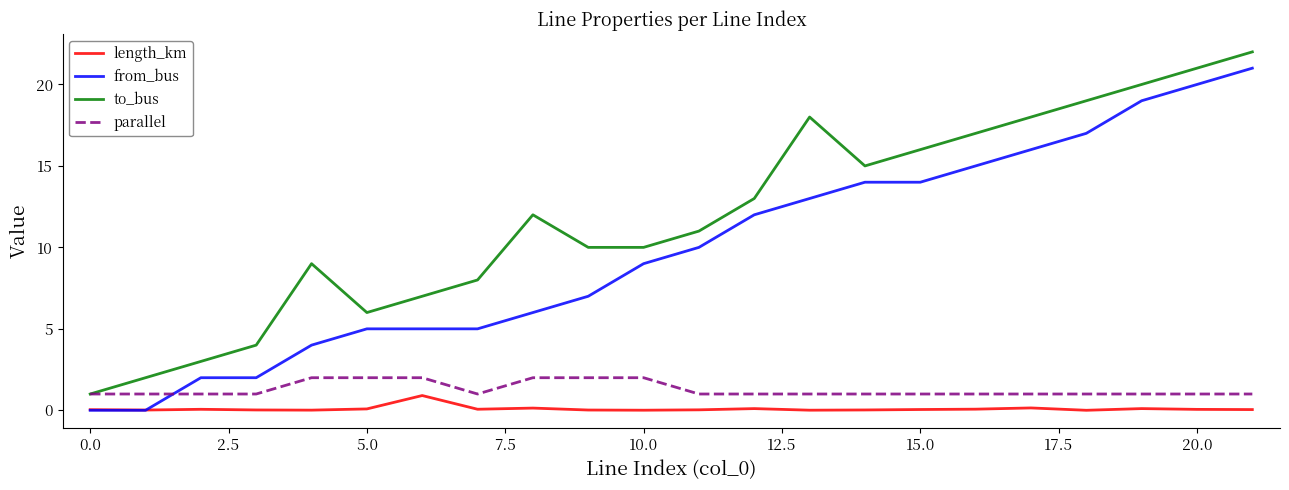

What is the difference between the maximum and minimum values in the from_bus series?

21.0